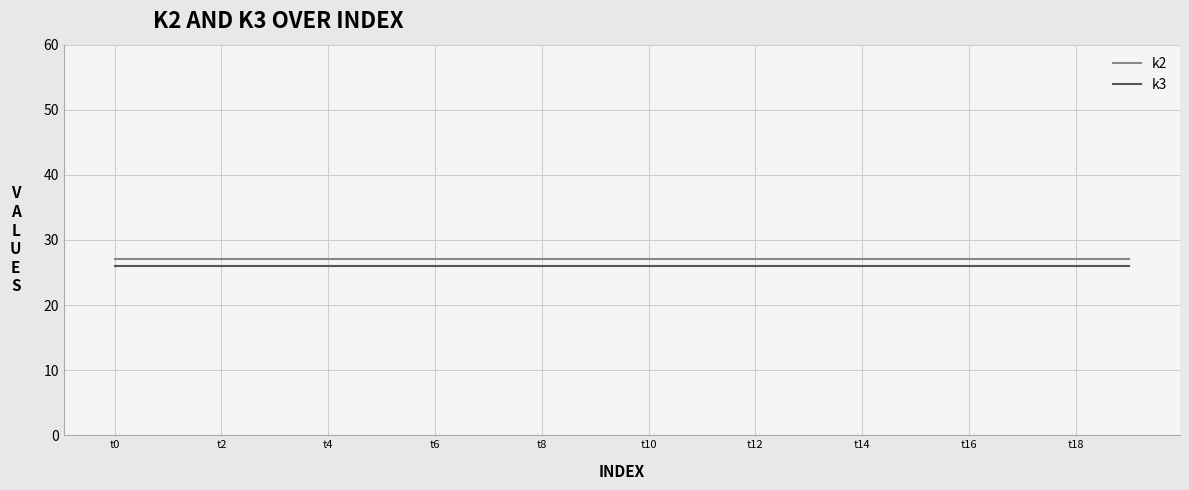

Which series has the largest total across all categories?

k2